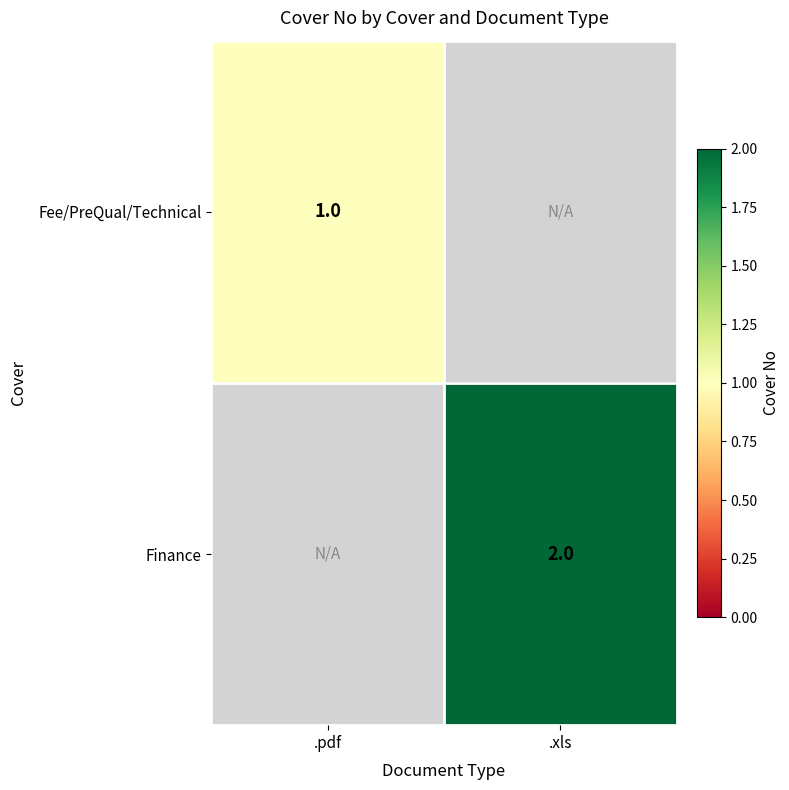

The value of Finance at .xls is 2. True or false?

True